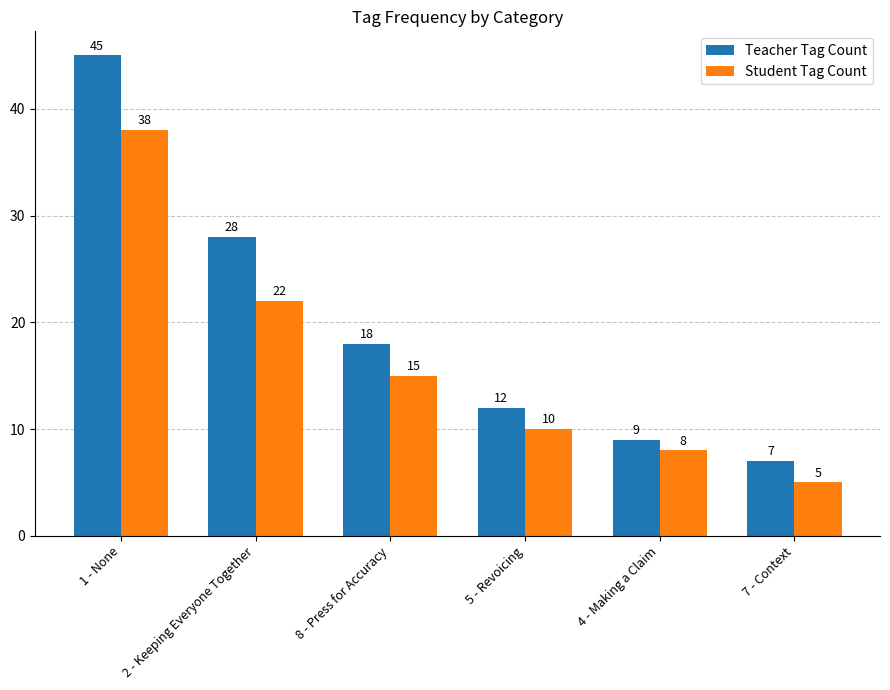

The Teacher Tag Count series shows 12 at 5 - Revoicing. True or false?

True